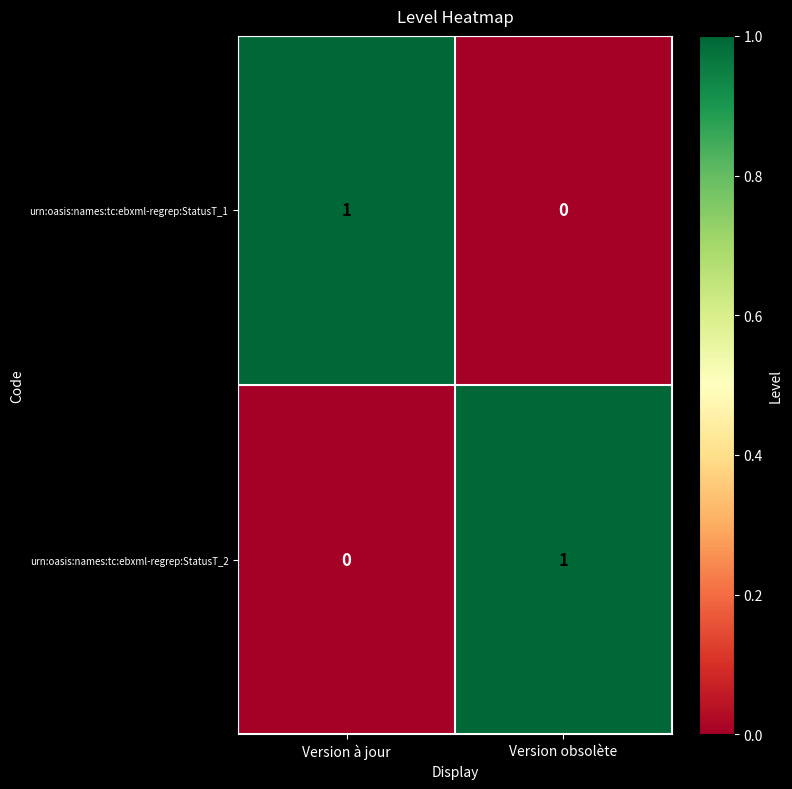

At how many categories does at least one series exceed 0?

2